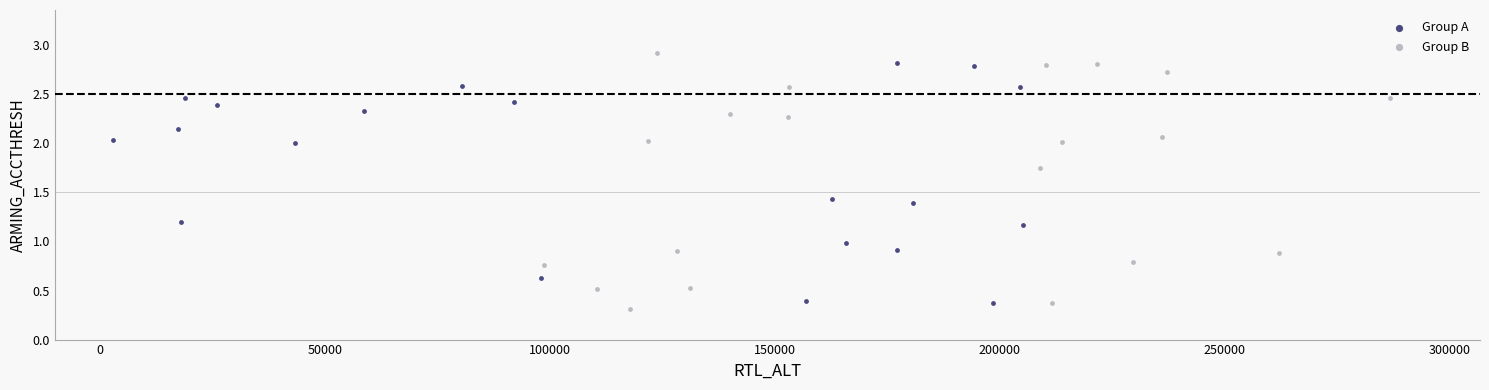

Which series reaches the minimum Y coordinate?

Group B